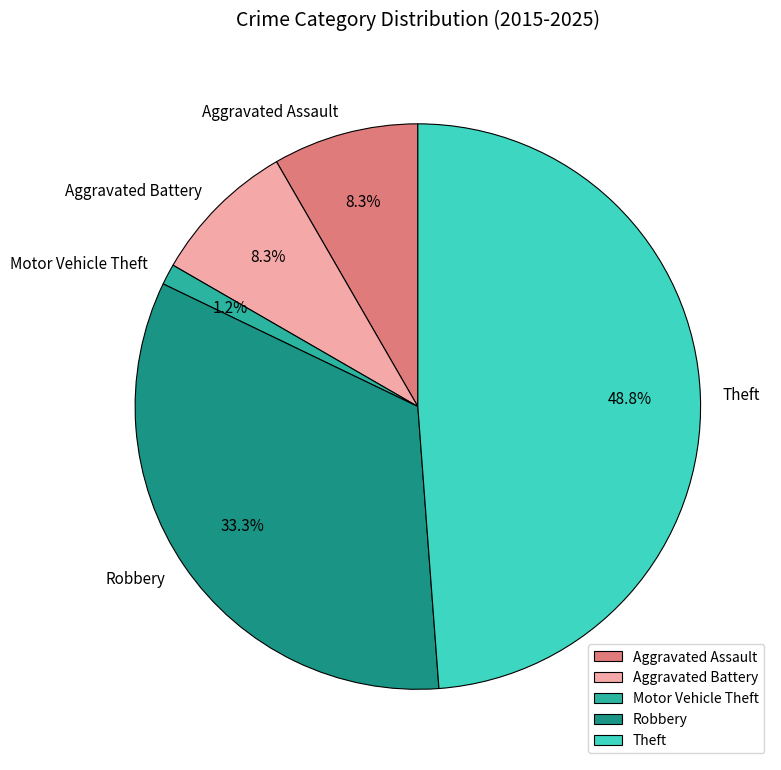

To the nearest percent, what portion does Aggravated Battery represent?

8%